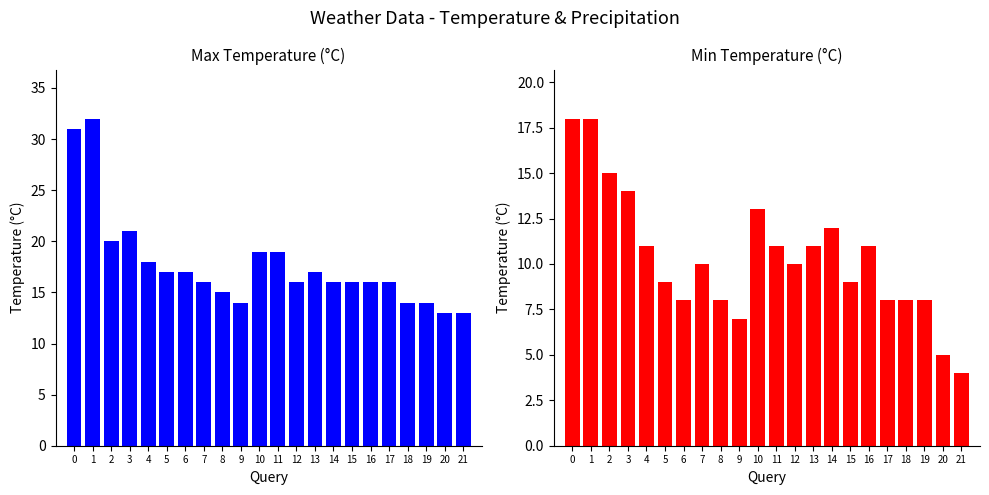

List the series in order of their peak value, lowest first.

temp_min, temp_max